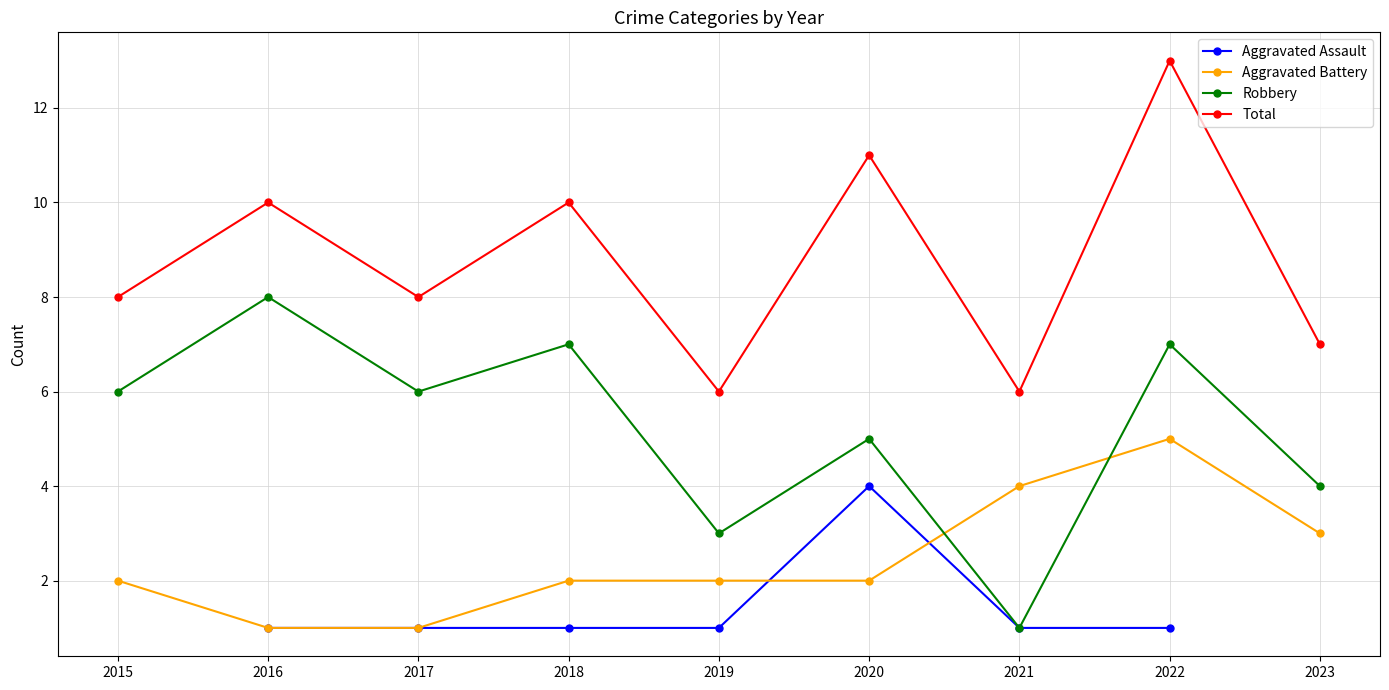

What is the spread (max minus min) of values at 2022?

12.0